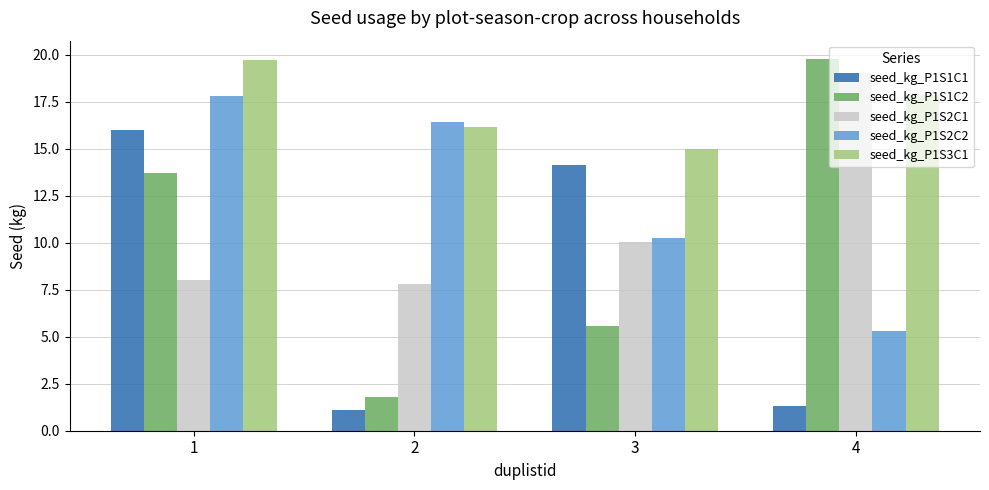

True or false: seed_kg_P1S2C2 has a value of 7.2 at 4.

False